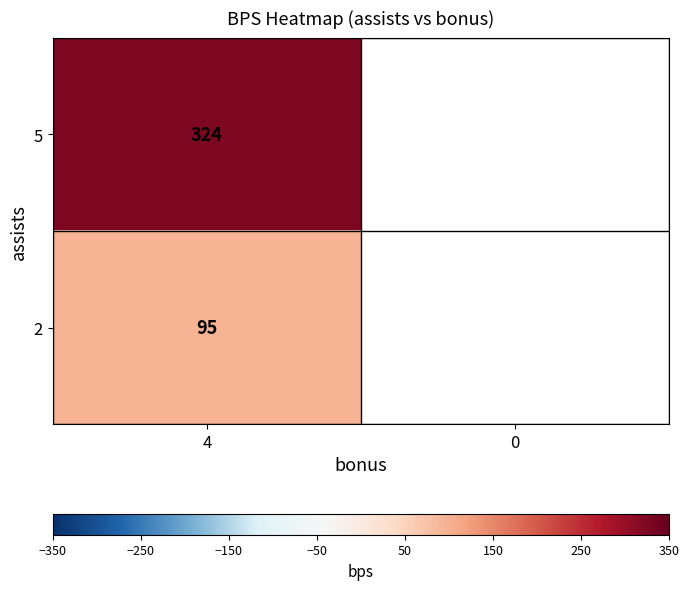

True or false: 5 has a value of 538 at 4.

False